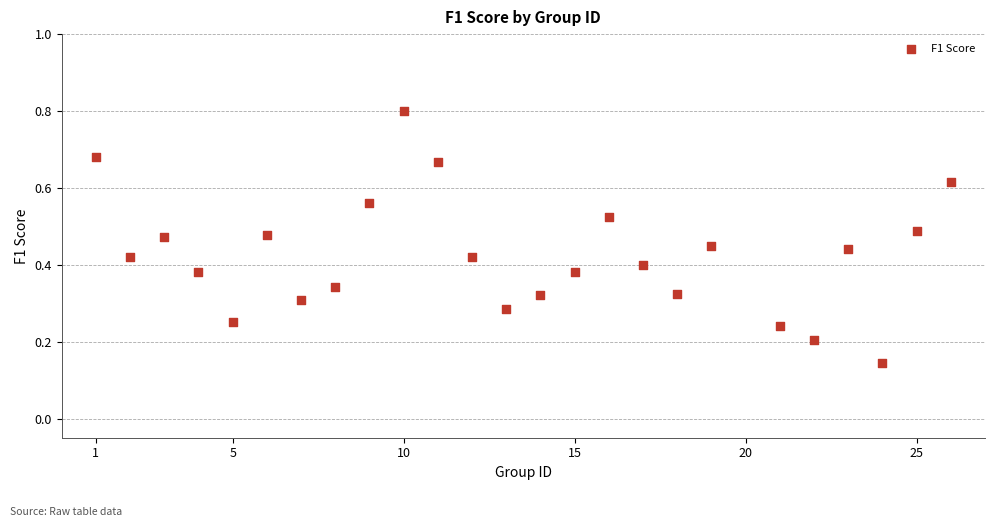

What is the range of X values (max minus min)?

25.0